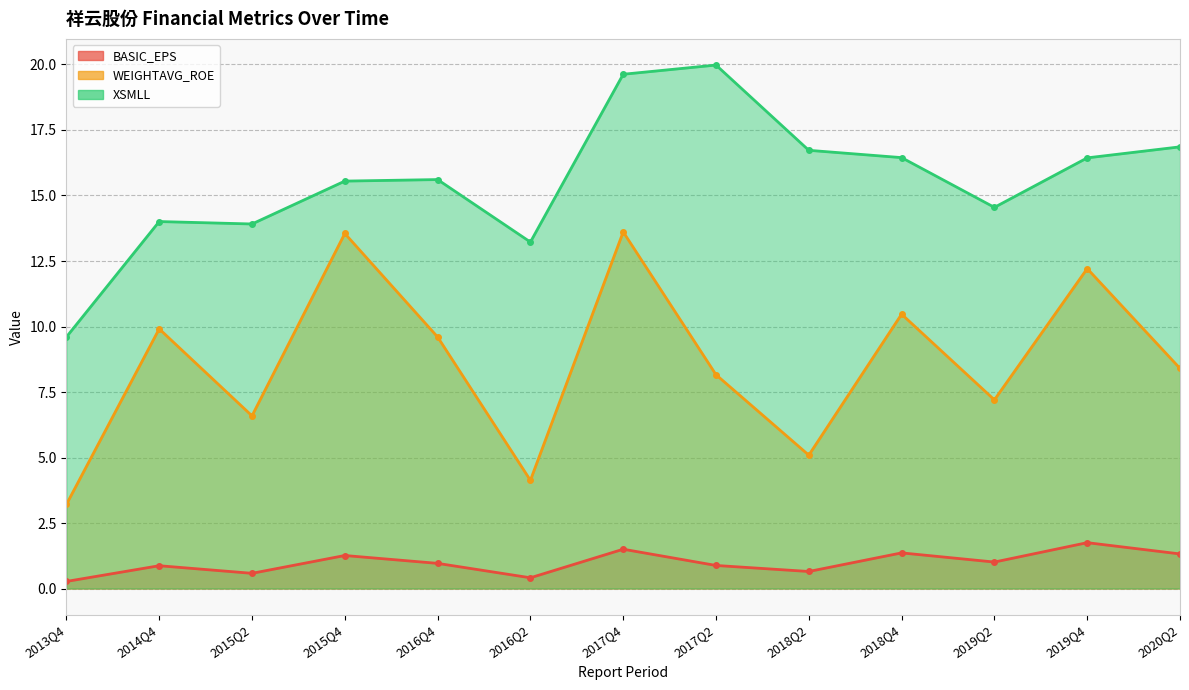

Which series has the widest spread of values?

WEIGHTAVG_ROE